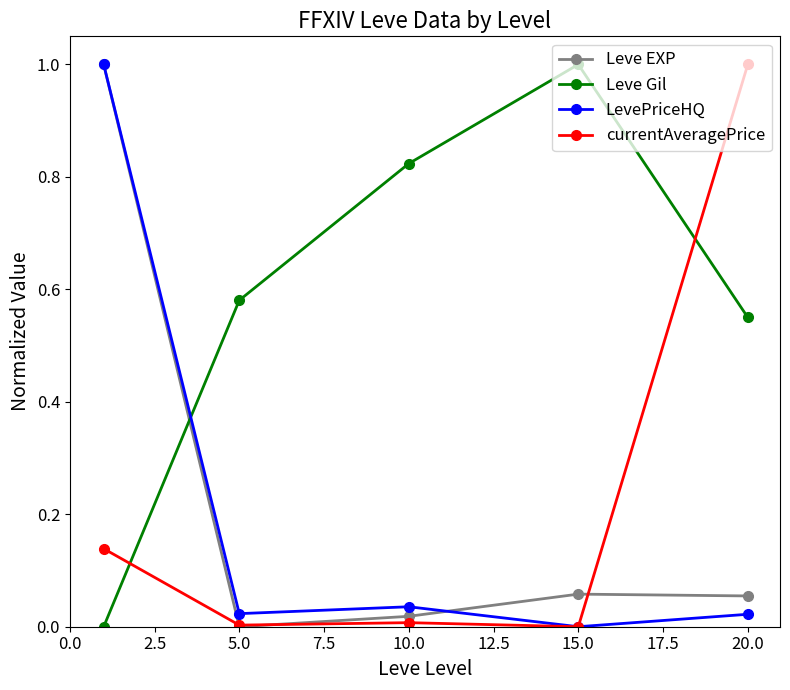

Which series has the largest total across all categories?

Leve Gil